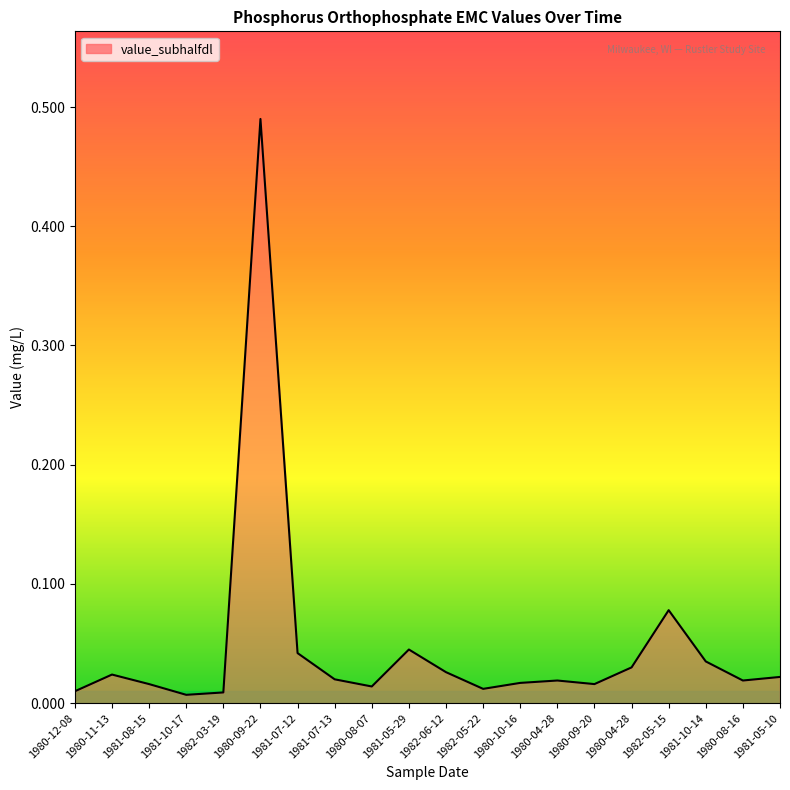

Reading left to right, extract all data points from this chart.

0.0	0.0	0.0	0.0	0.0	0.5	0.0	0.0	0.0	0.0	0.0	0.0	0.0	0.0	0.0	0.0	0.1	0.0	0.0	0.0